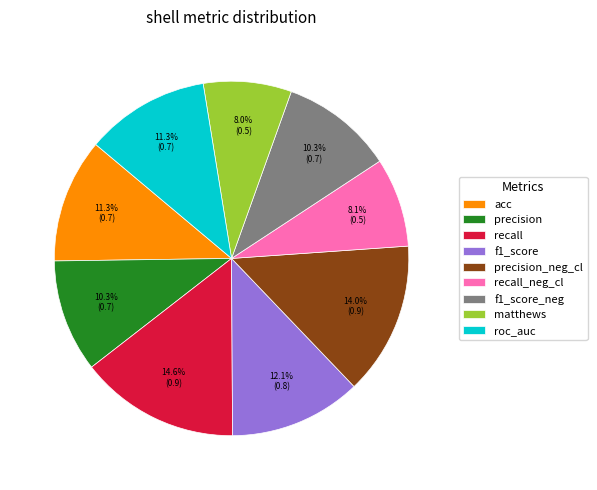

How many segments does this pie chart have?

9